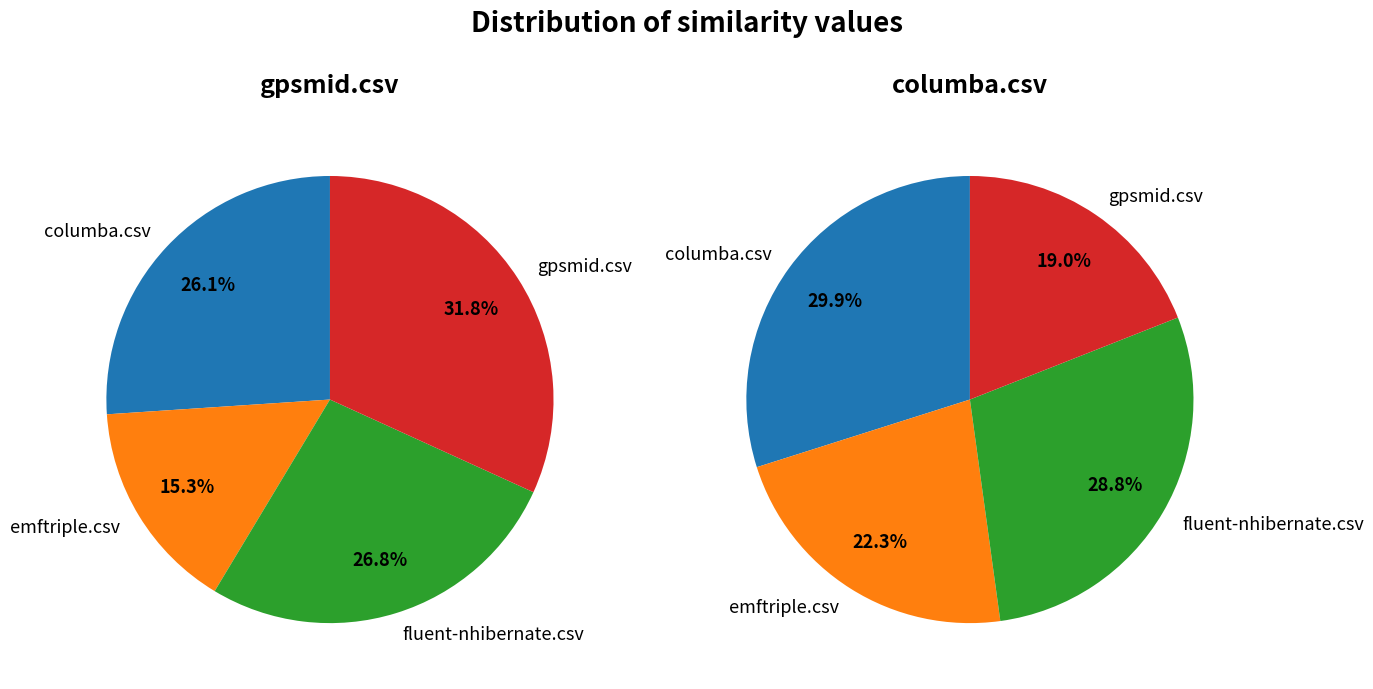

To the nearest percent, what is the difference between the emftriple.csv and columba.csv slice percentages?

8%